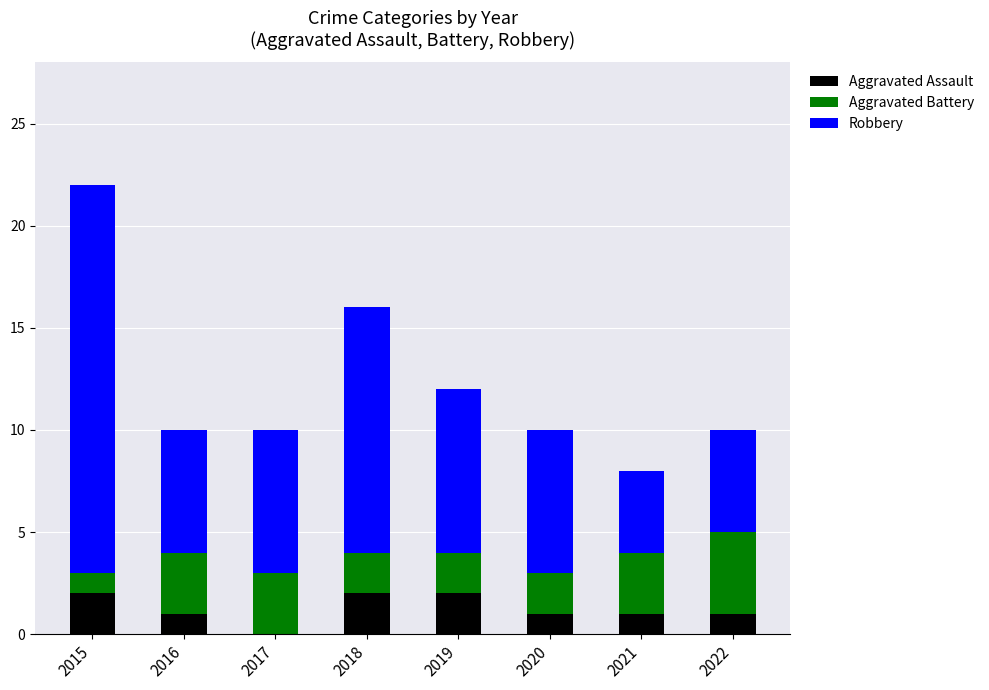

The value of Aggravated Assault at 2015 is 2. True or false?

True